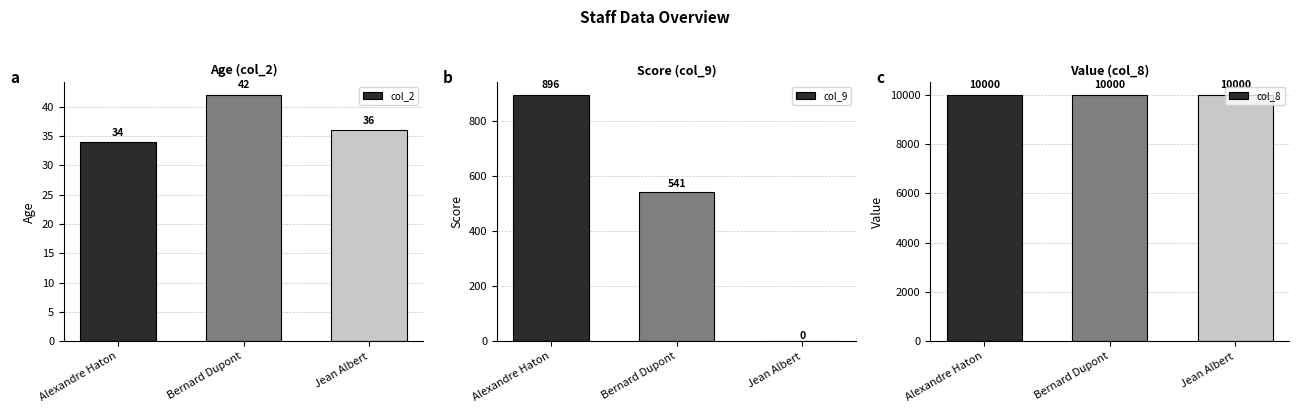

What is the difference between the second highest and minimum values in the col_9 series?

541